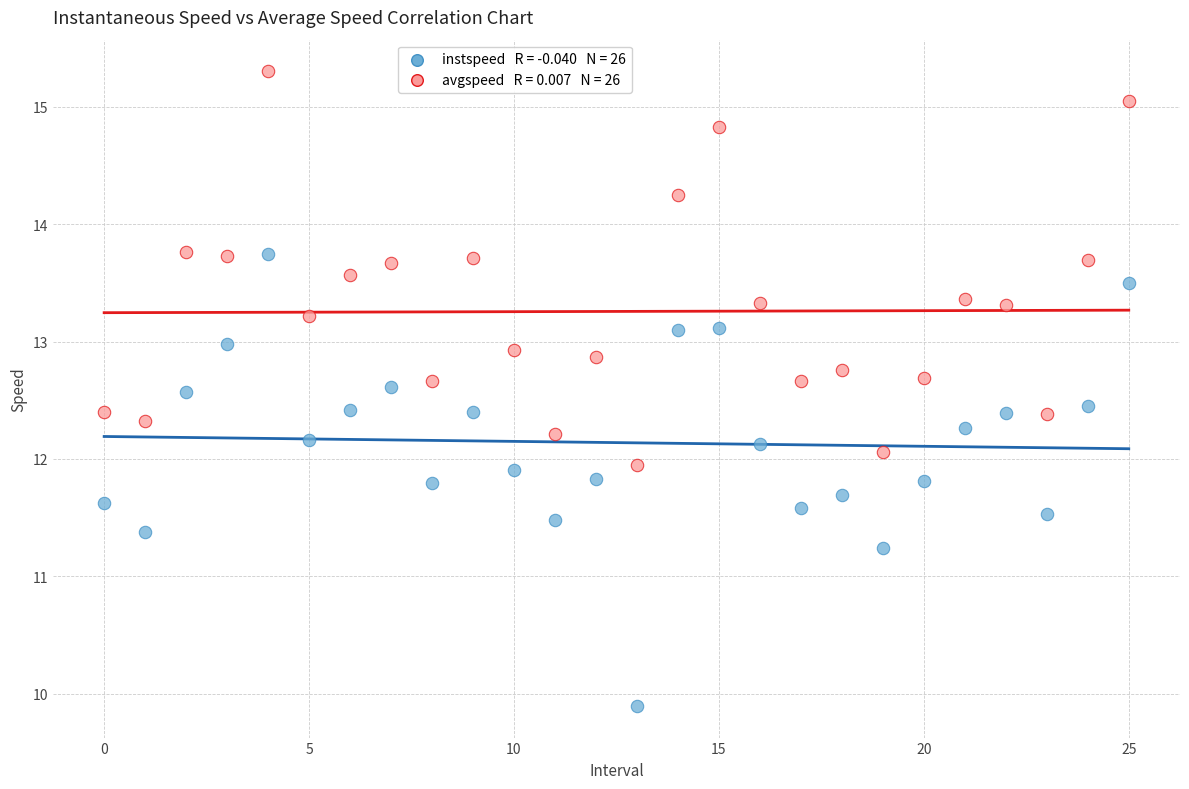

Across all data points, what is the range of Y values (max minus min)?

5.4